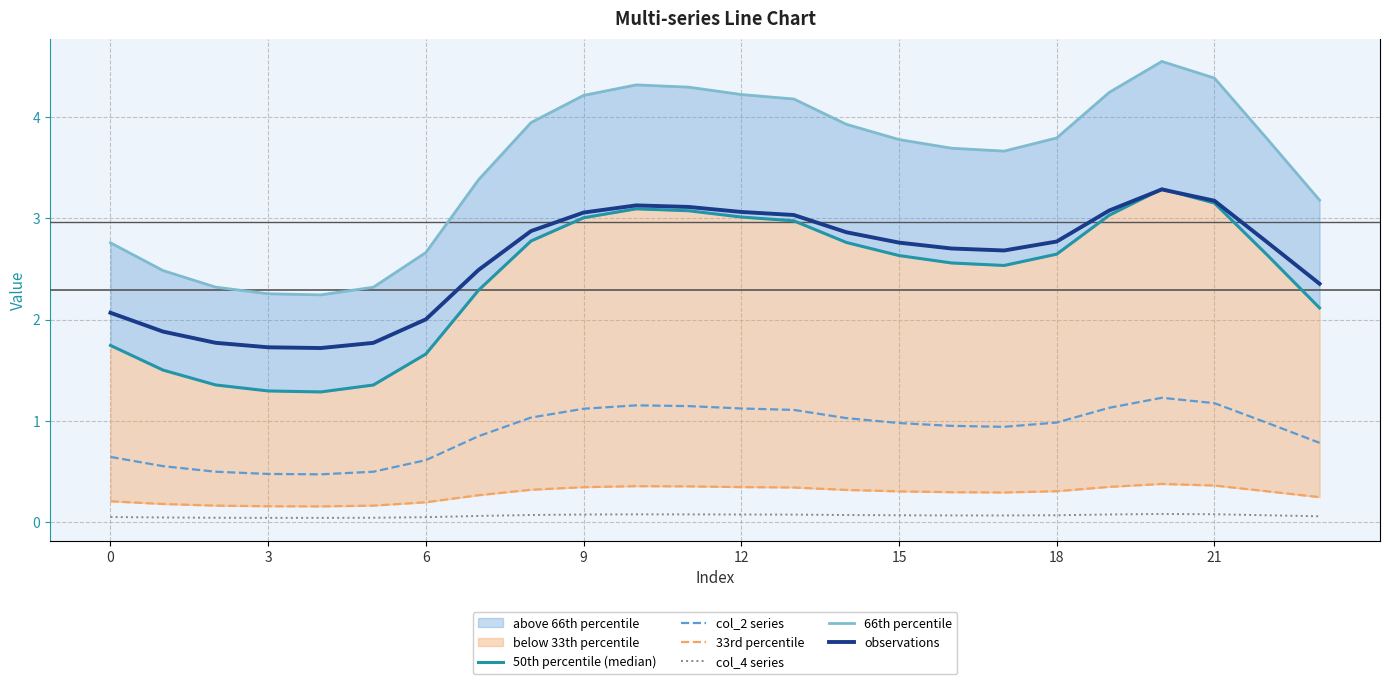

Reading left to right, what are all the values shown in this chart?

50th percentile (median): 1.7	1.5	1.4	1.3	1.3	1.4	1.7	2.3	2.8	3.0	3.1	3.1	3.0	3.0	2.8	2.6	2.6	2.5	2.6	3.0	3.3	3.1	2.6	2.1
col_2 series: 0.6	0.6	0.5	0.5	0.5	0.5	0.6	0.9	1.0	1.1	1.2	1.1	1.1	1.1	1.0	1.0	1.0	0.9	1.0	1.1	1.2	1.2	1.0	0.8
33rd percentile: 0.2	0.2	0.2	0.2	0.2	0.2	0.2	0.3	0.3	0.3	0.4	0.4	0.3	0.3	0.3	0.3	0.3	0.3	0.3	0.4	0.4	0.4	0.3	0.2
col_4 series: 0.1	0.0	0.0	0.0	0.0	0.0	0.1	0.1	0.1	0.1	0.1	0.1	0.1	0.1	0.1	0.1	0.1	0.1	0.1	0.1	0.1	0.1	0.1	0.1
66th percentile: 2.8	2.5	2.3	2.3	2.2	2.3	2.7	3.4	3.9	4.2	4.3	4.3	4.2	4.2	3.9	3.8	3.7	3.7	3.8	4.2	4.5	4.4	3.8	3.2
observations: 2.1	1.9	1.8	1.7	1.7	1.8	2.0	2.5	2.9	3.1	3.1	3.1	3.1	3.0	2.9	2.8	2.7	2.7	2.8	3.1	3.3	3.2	2.8	2.4